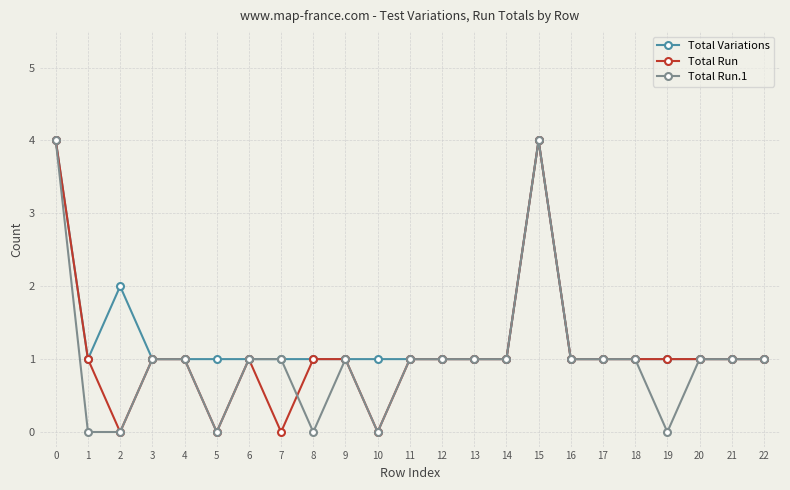

What is the total value across all series at 6?

3